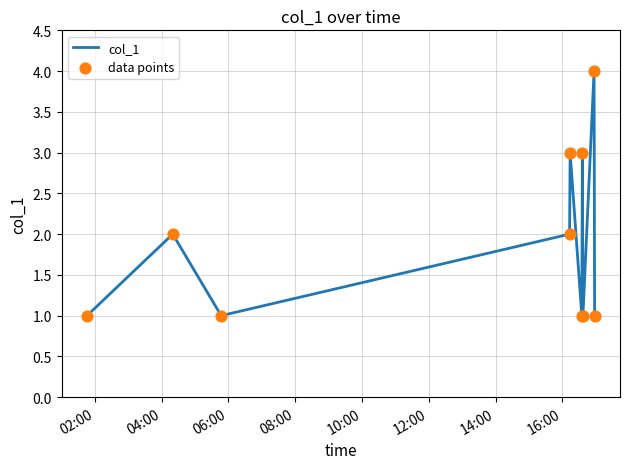

What is the greatest value displayed?

4